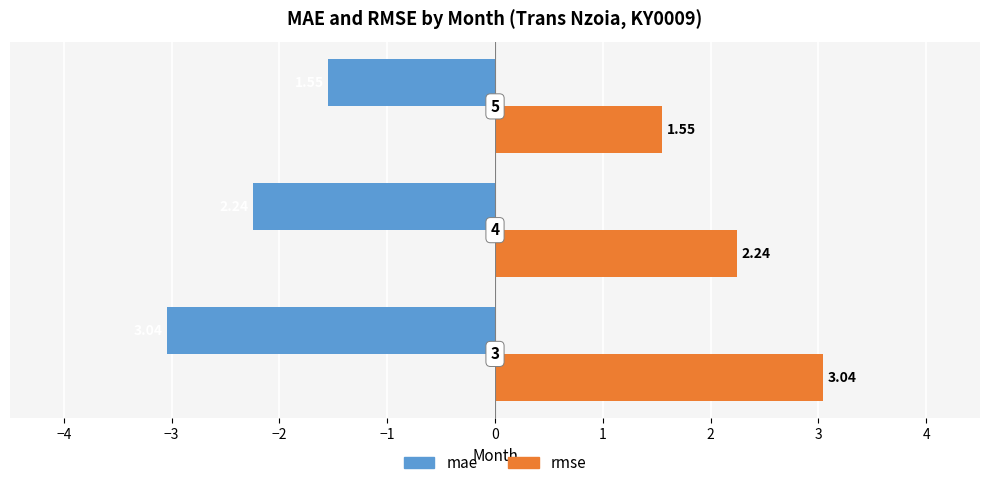

How many values in the rmse series are below 2?

1